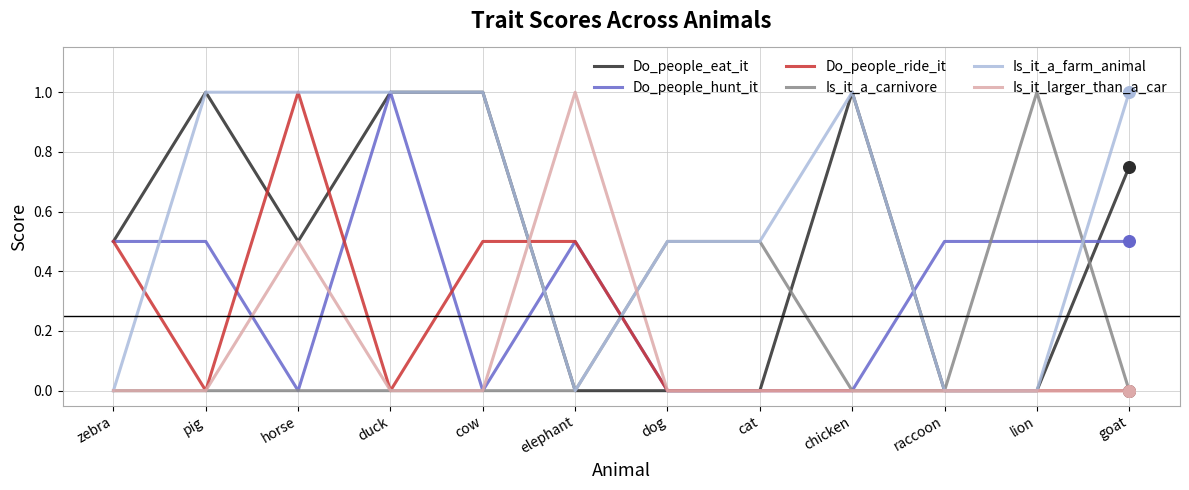

Which series has the largest total across all categories?

Is_it_a_farm_animal